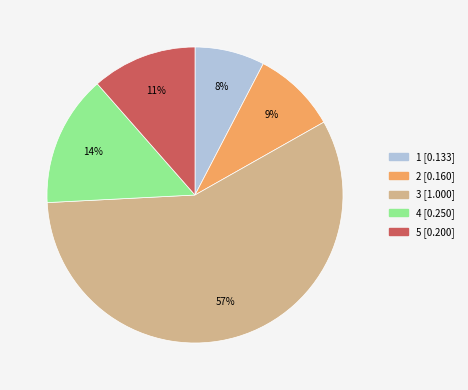

Count the number of slices in the pie.

5